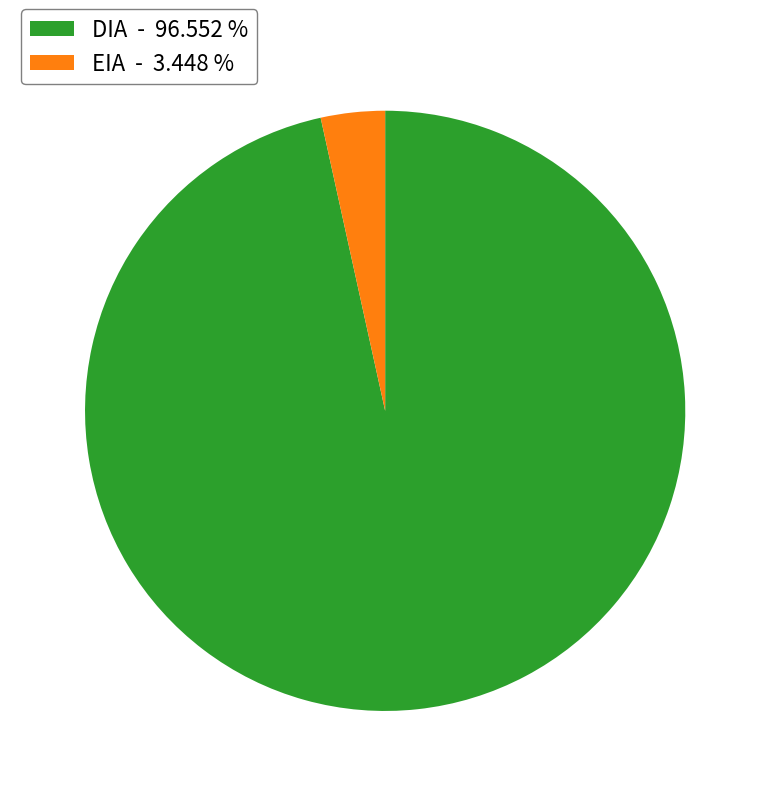

True or false: EIA accounts for 3% of the total.

True